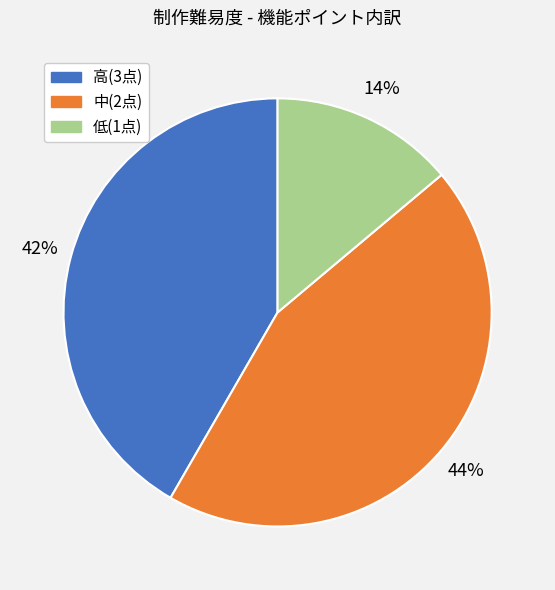

Rank the categories by value from highest to lowest.

中(2点), 高(3点), 低(1点)